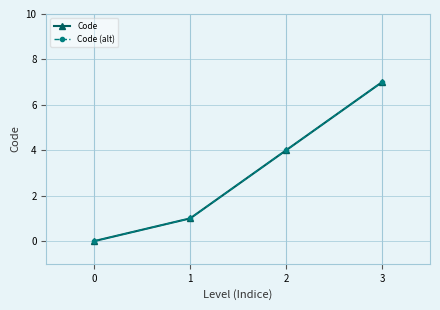

At which category is the sum across all series the highest?

3